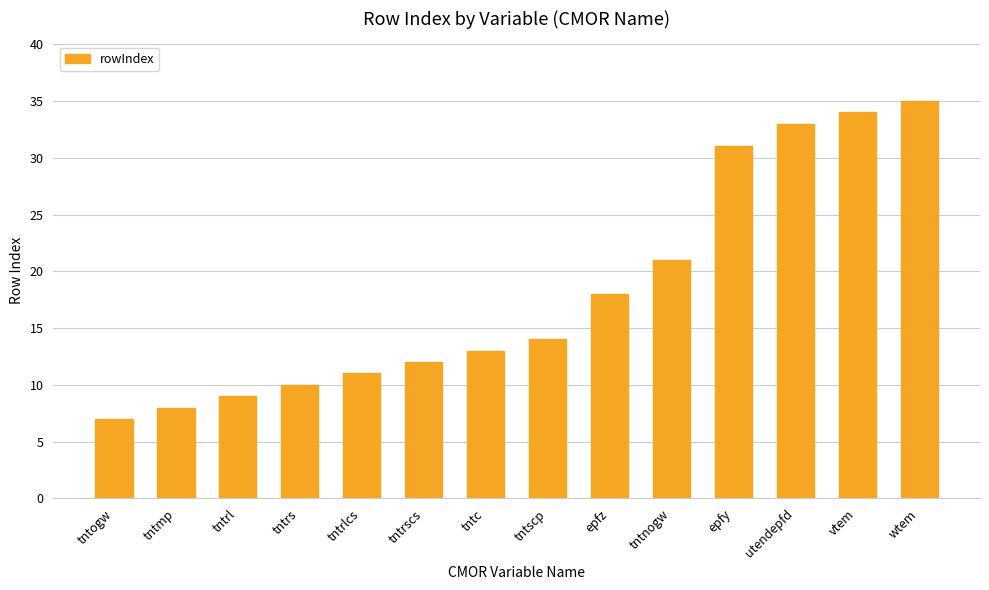

What is the sum of all values?

256